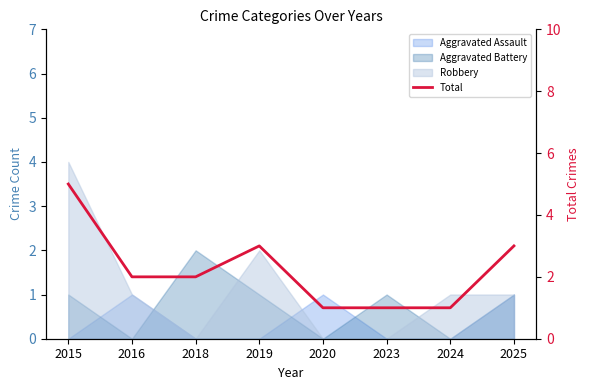

Reading left to right, extract all data points from this chart.

2015=5	2016=2	2018=2	2019=3	2020=1	2023=1	2024=1	2025=3